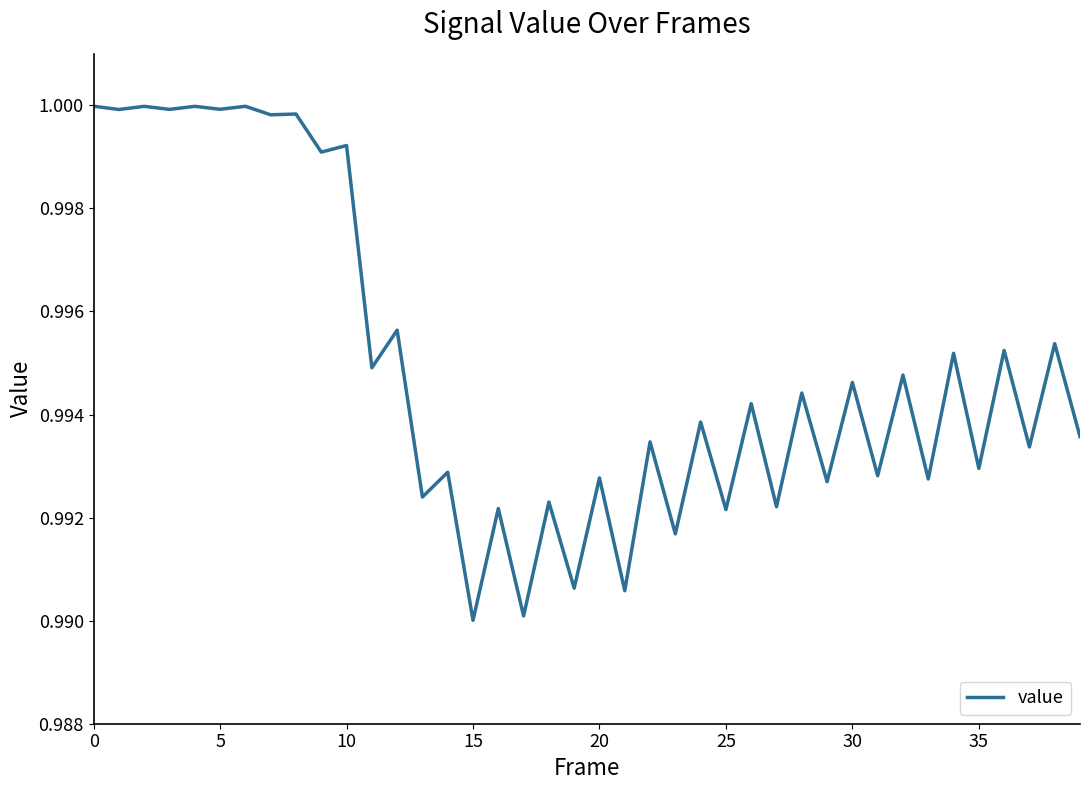

How many distinct data groups are displayed?

1